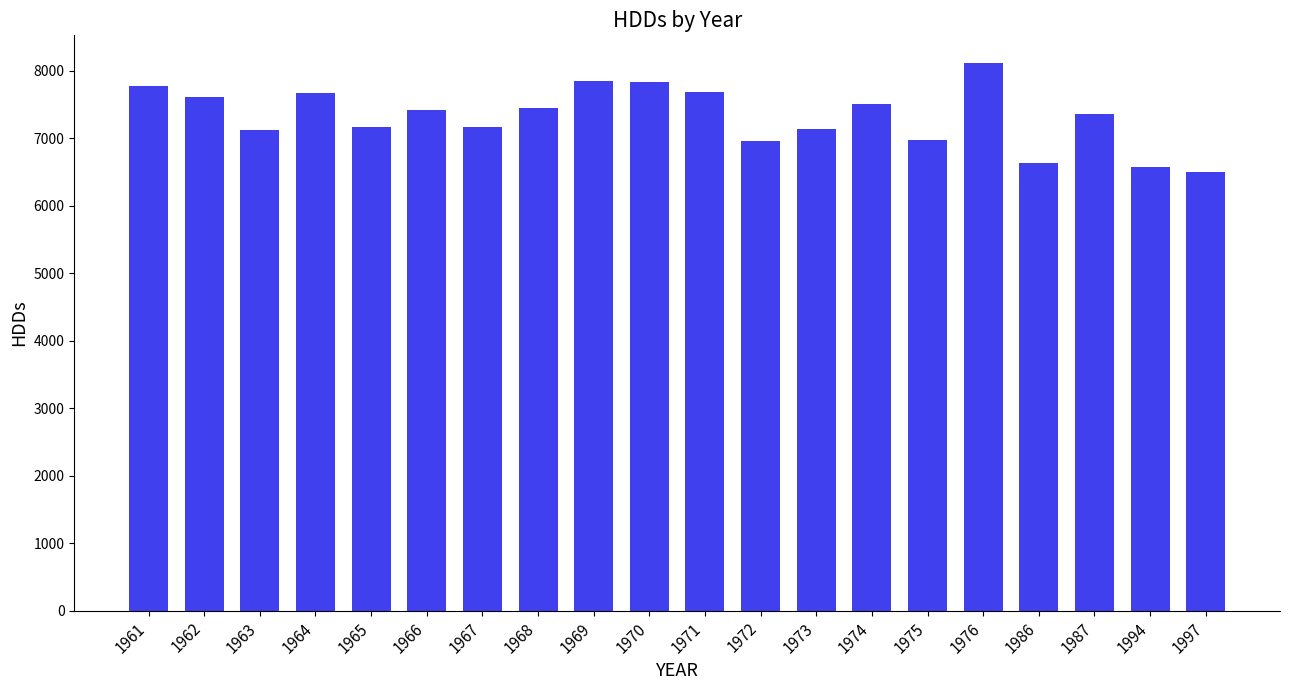

Is it true that the value at 1966 is 7421.0?

True